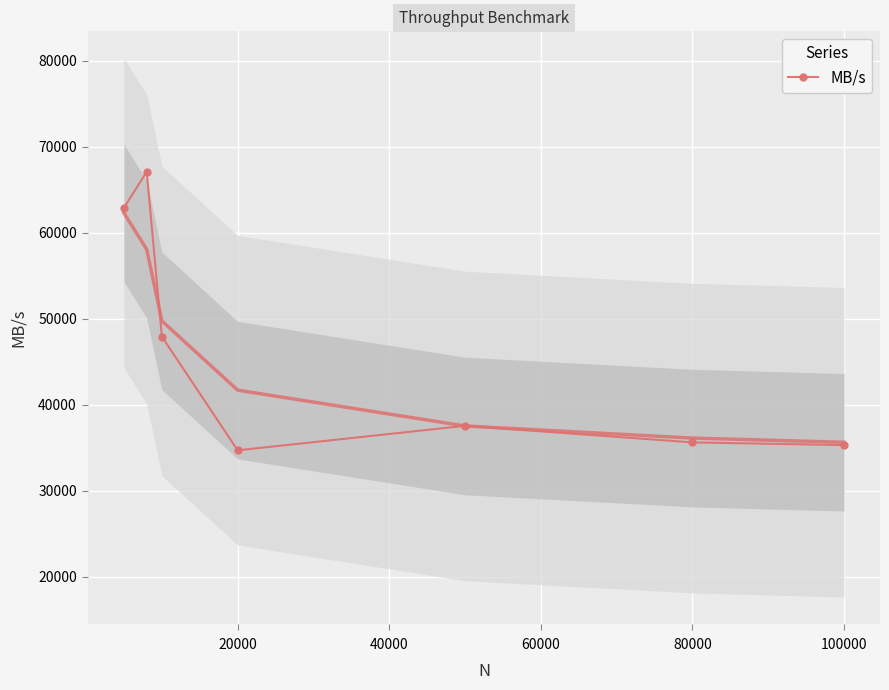

In MB/s, how many points are higher than both neighbors (excluding endpoints)?

2